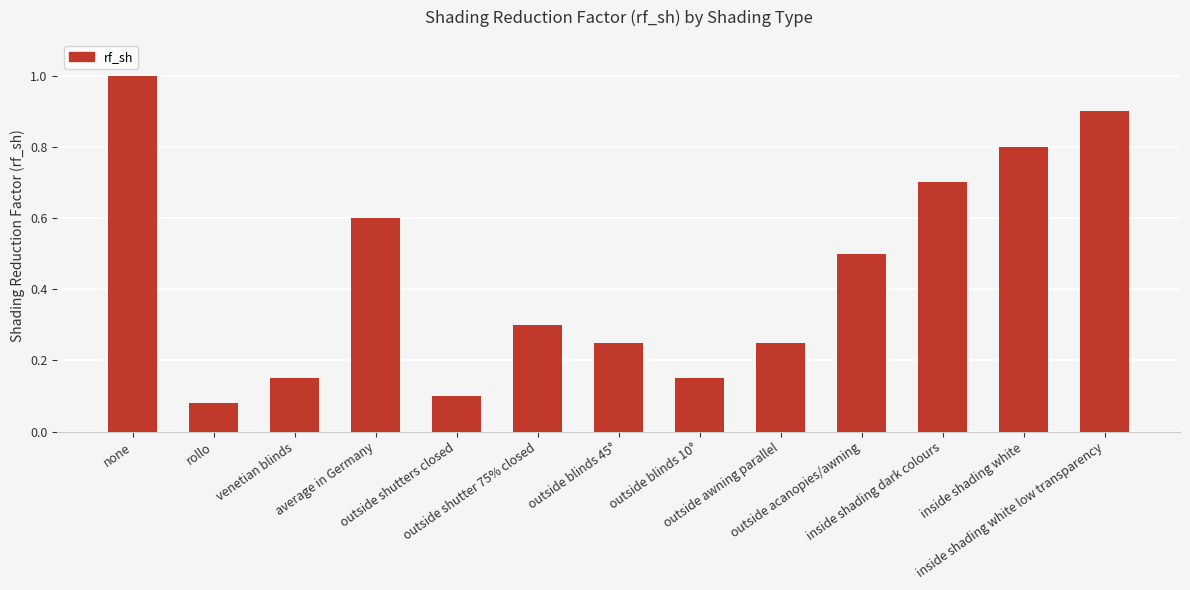

What is the maximum value shown in the chart?

1.0